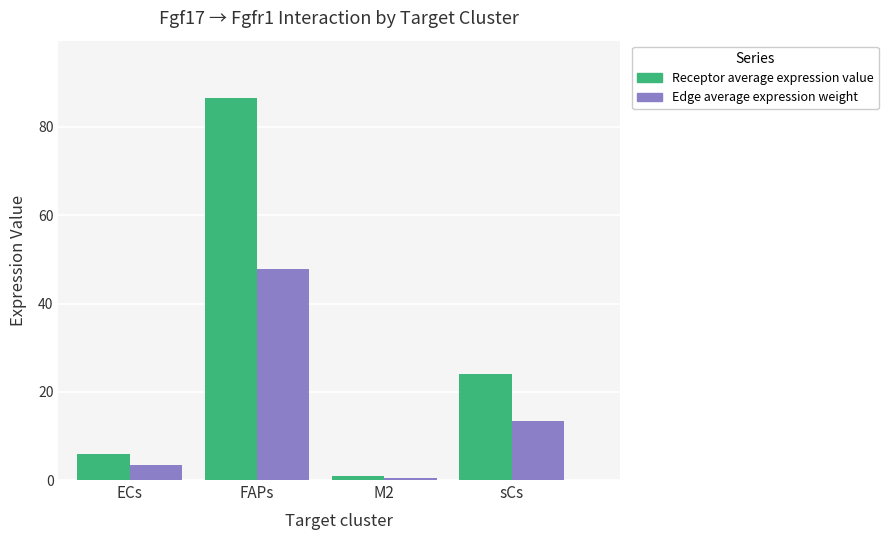

Rank the series at FAPs from lowest to highest value.

Edge average expression weight, Receptor average expression value